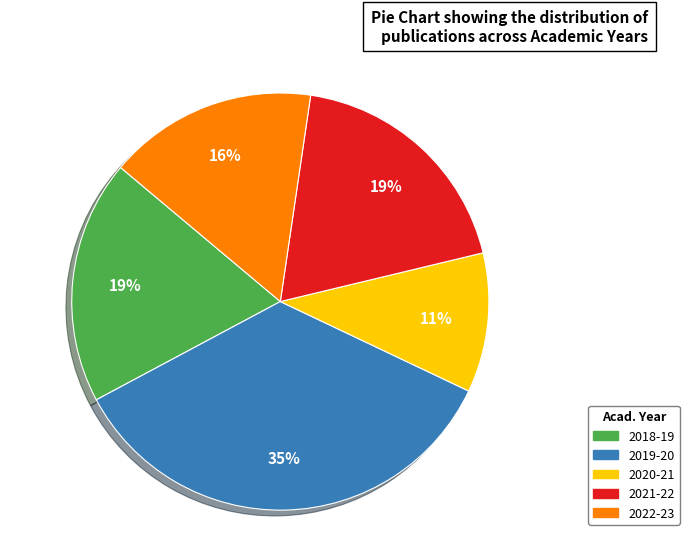

Which slice is the largest?

2019-20